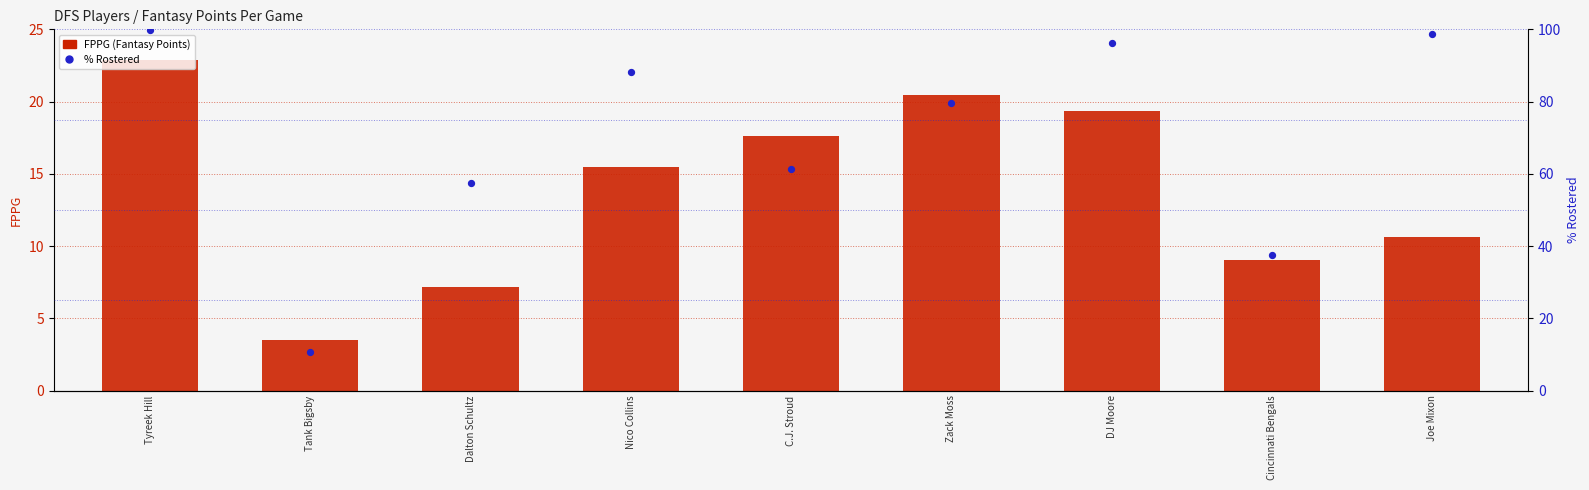

Which series has the largest Y range (max minus min)?

% Rostered